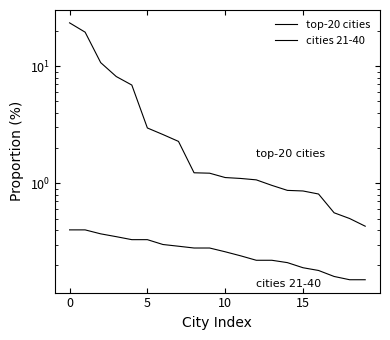

What is the average value of the cities 21-40 series?

0.3